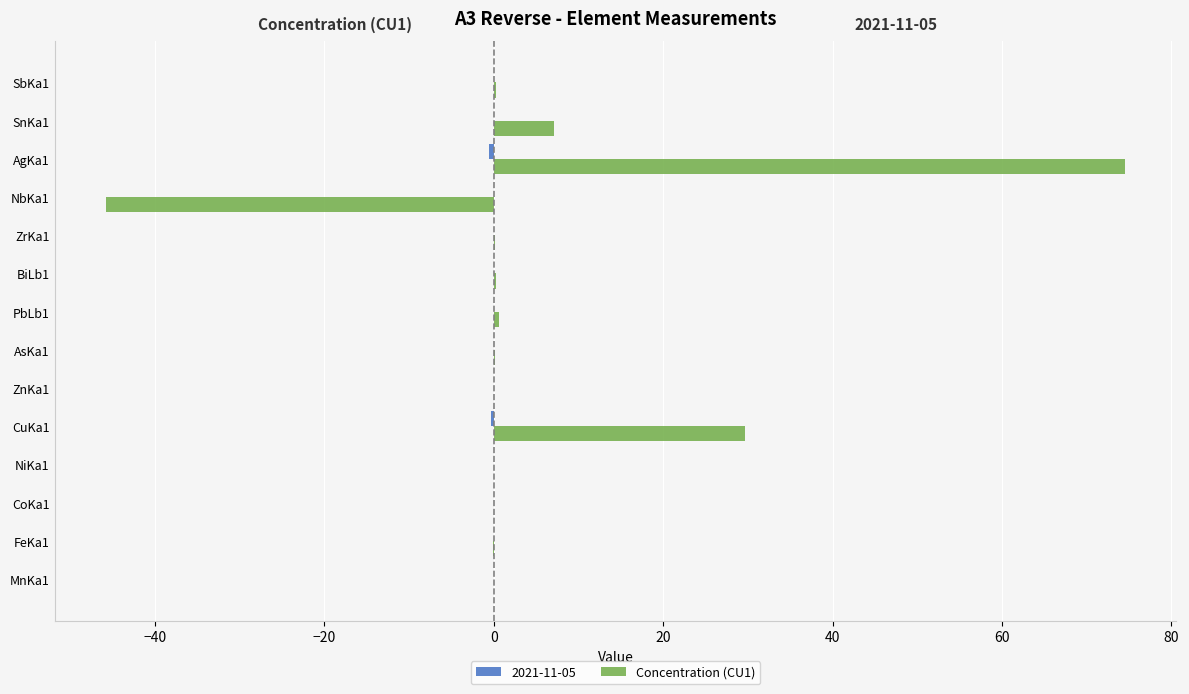

How many categories are shown in the chart?

14